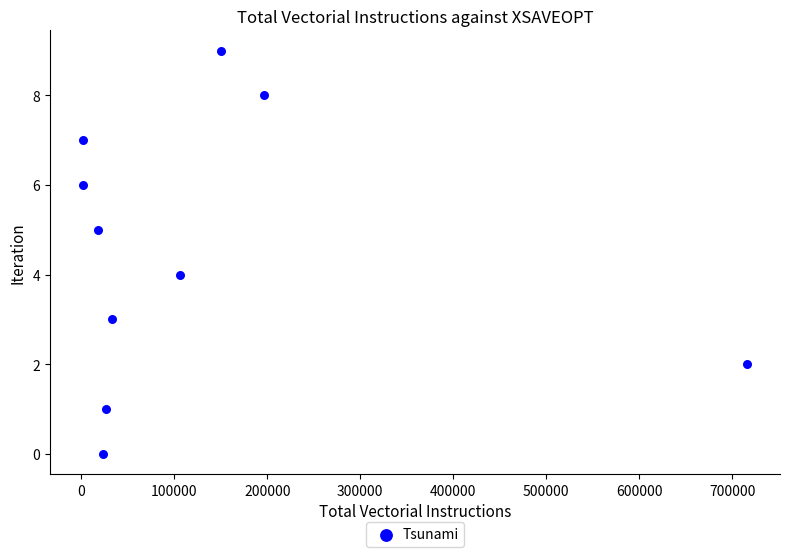

What is the range of X values (max minus min)?

713402